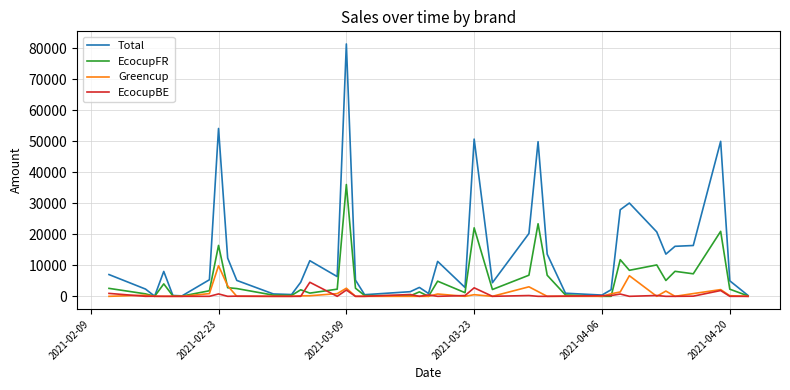

Which series has the widest spread of values?

Total